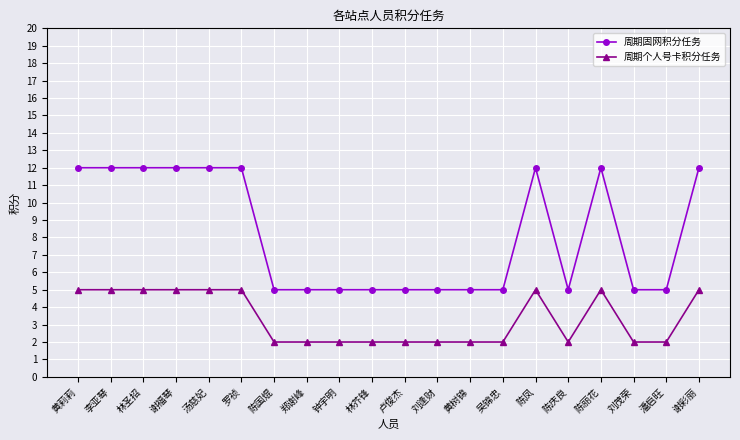

Reading left to right, extract all data points from this chart.

周期固网积分任务: 12	12	12	12	12	12	5	5	5	5	5	5	5	5	12	5	12	5	5	12
周期个人号卡积分任务: 5	5	5	5	5	5	2	2	2	2	2	2	2	2	5	2	5	2	2	5